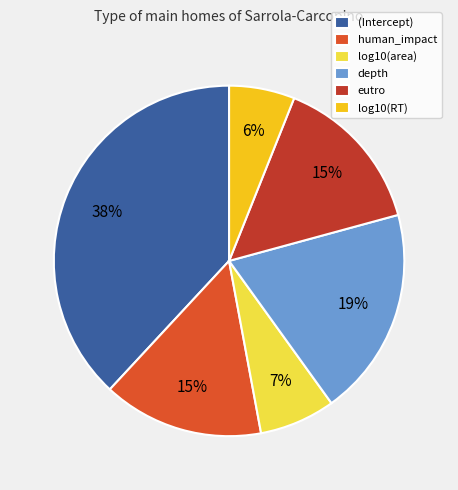

To the nearest percent, what portion does eutro represent?

15%